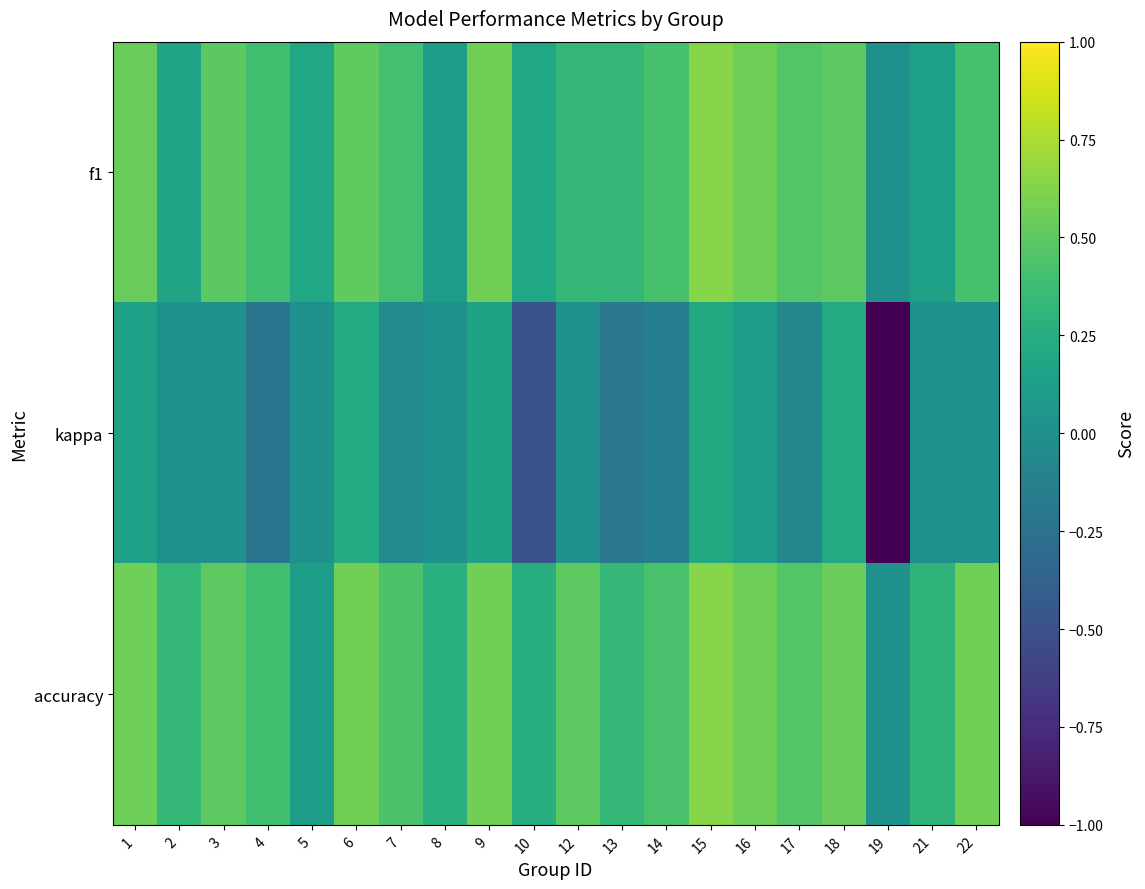

Reading left to right, what are all the values shown in this chart?

f1: 1=0.5	2=0.2	3=0.5	4=0.4	5=0.2	6=0.5	7=0.4	8=0.1	9=0.6	10=0.2	12=0.3	13=0.3	14=0.4	15=0.6	16=0.6	17=0.5	18=0.5	19=0.0	21=0.1	22=0.4
kappa: 1=0.1	2=0.0	3=0.0	4=-0.2	5=0.0	6=0.2	7=-0.0	8=0.0	9=0.2	10=-0.5	12=0.0	13=-0.2	14=-0.1	15=0.2	16=0.1	17=-0.1	18=0.2	19=-1.0	21=0.0	22=0.0
accuracy: 1=0.6	2=0.3	3=0.5	4=0.4	5=0.1	6=0.6	7=0.4	8=0.3	9=0.6	10=0.2	12=0.5	13=0.3	14=0.4	15=0.6	16=0.6	17=0.5	18=0.5	19=0.0	21=0.3	22=0.6